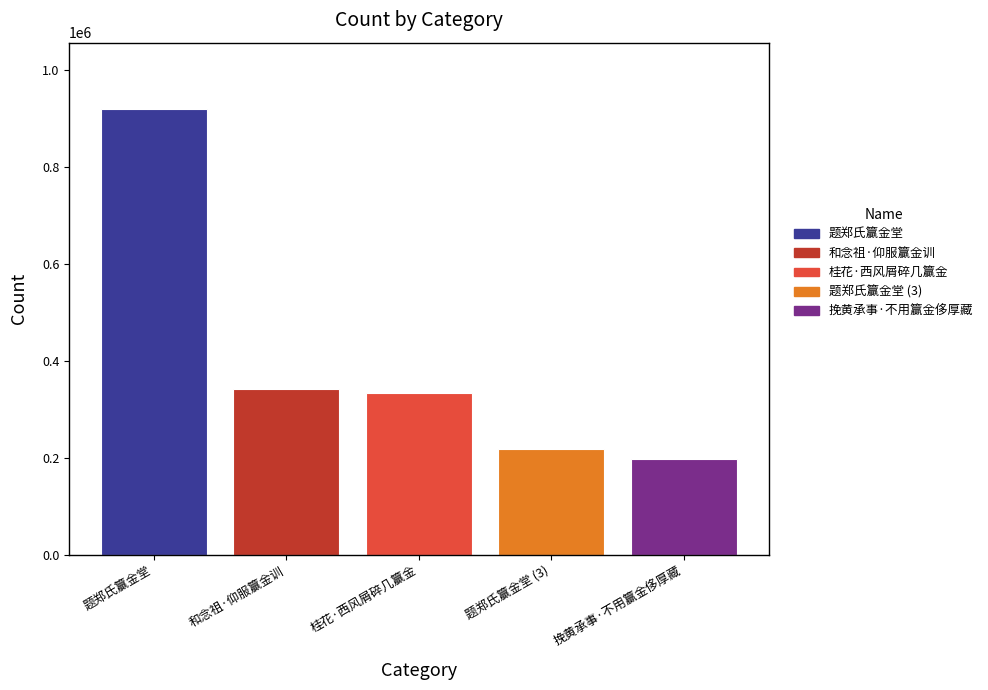

Is it true that the value at 挽黄承事·不用籯金侈厚藏 is 356432?

False